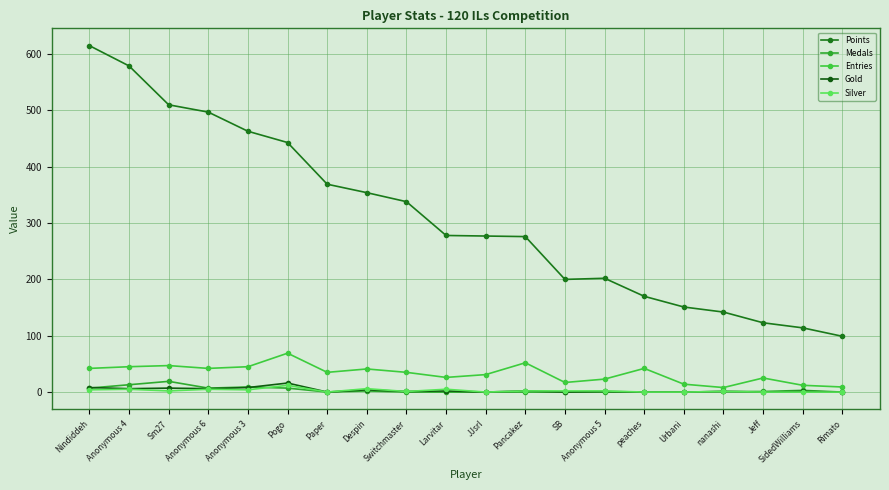

Which series has the largest total across all categories?

Points